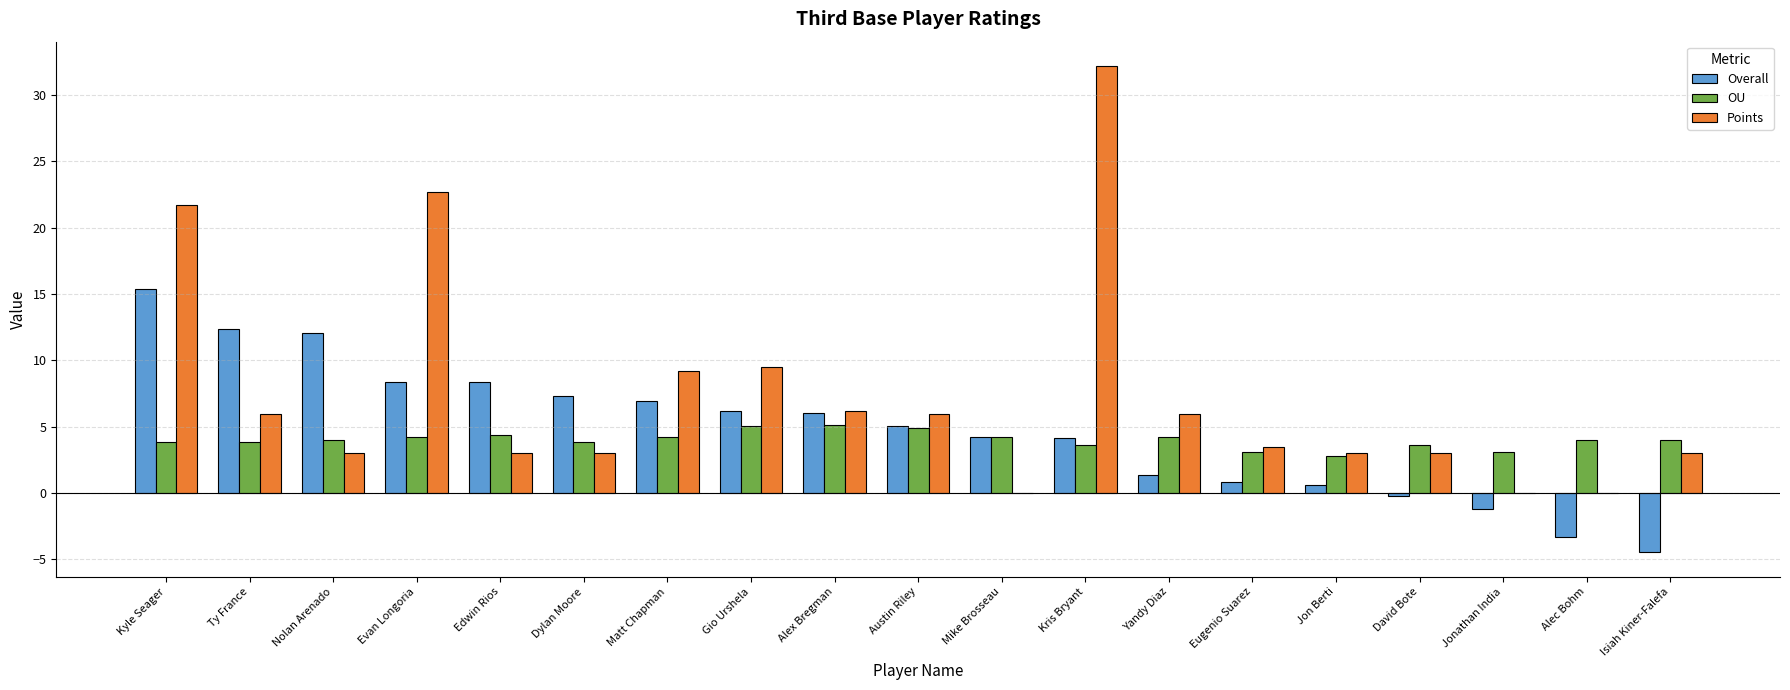

Is it true that OU equals 2.2 at David Bote?

False